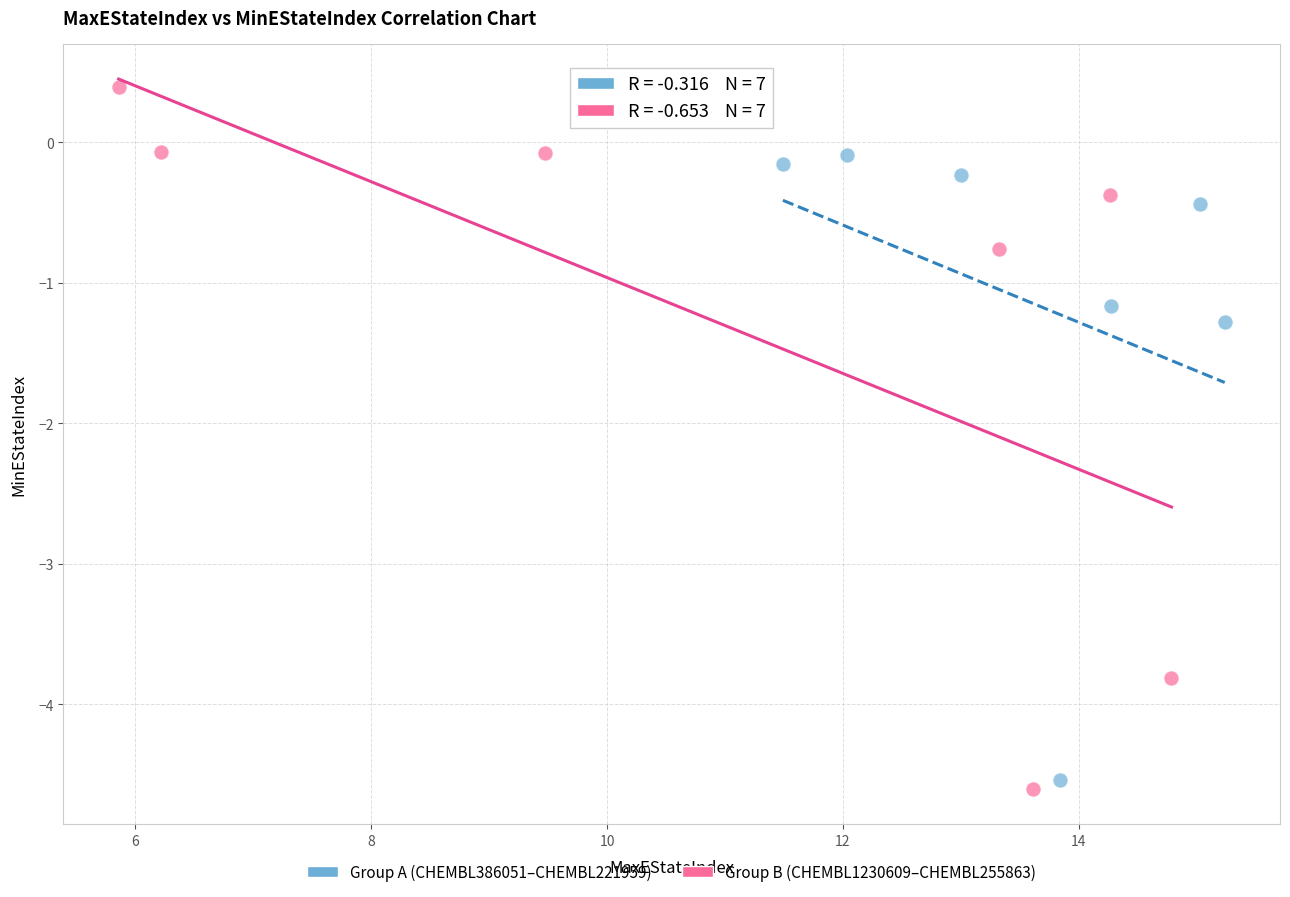

Which series has the largest Y range (max minus min)?

Group B (CHEMBL1230609–CHEMBL255863)